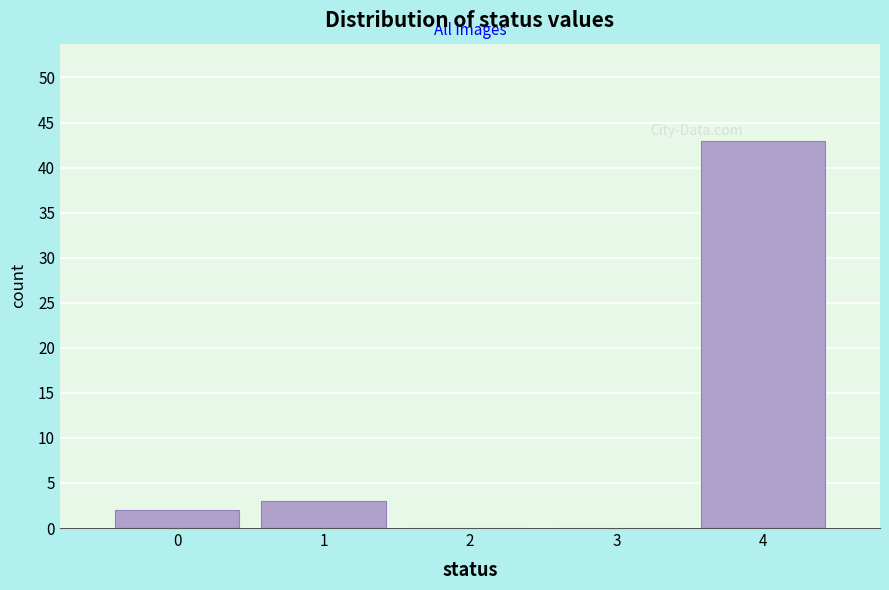

Reading left to right, list every bar in this chart as the range it spans on the x-axis followed by its height. The values are not printed on the chart, so give them approximately, as read against the axis.

-0.5 to 0.5: 2
0.5 to 1.5: 3
1.5 to 2.5: 0
2.5 to 3.5: 0
3.5 to 4.5: 43